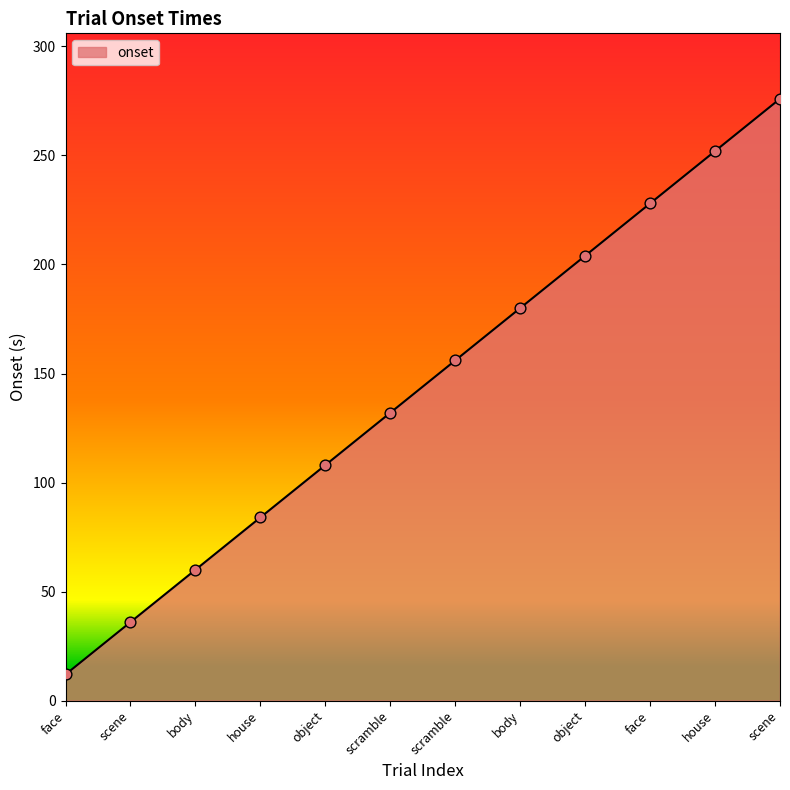

Does the chart have visible grid lines?

No